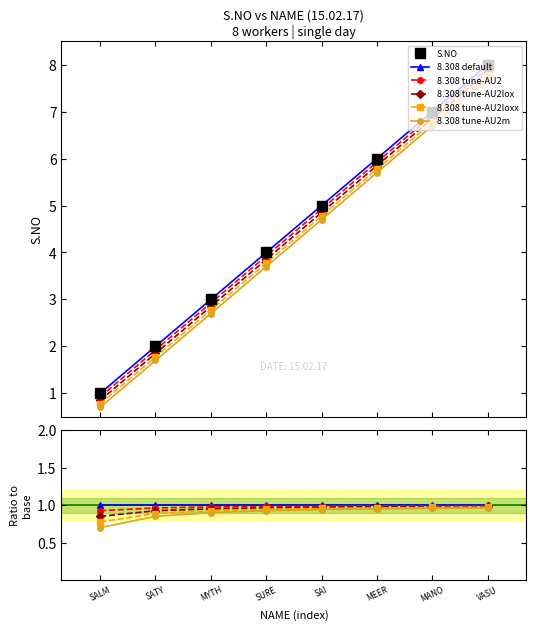

Rank the categories by S.NO value from lowest to highest.

SALM, SATY, MYTH, SURE, SAI, MEER, MANO, VASU